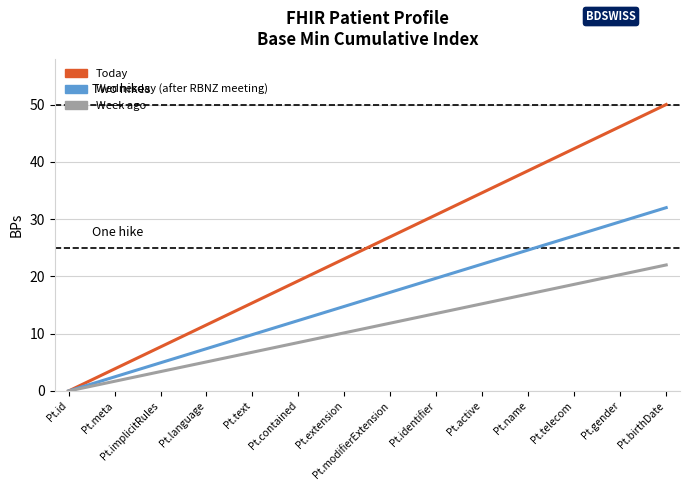

What is the total value across all series at Pt.gender?

96.0